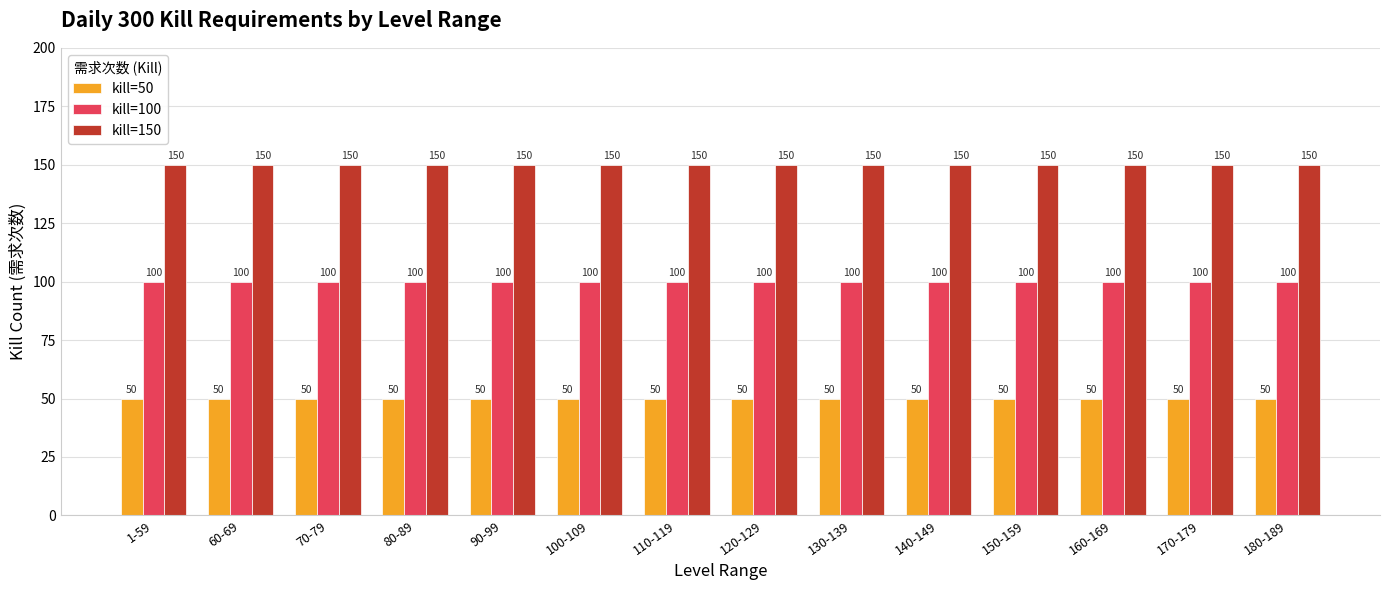

How many bars are there in total?

42